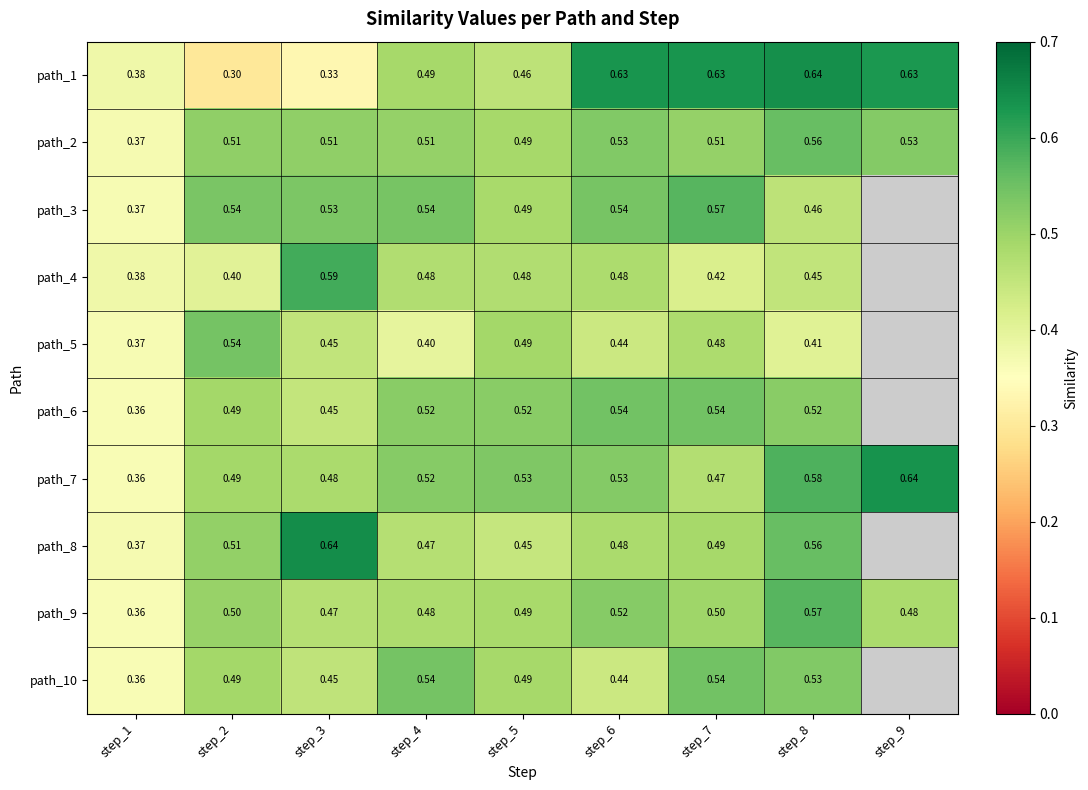

True or false: path_5 has a value of 0.4 at step_1.

True